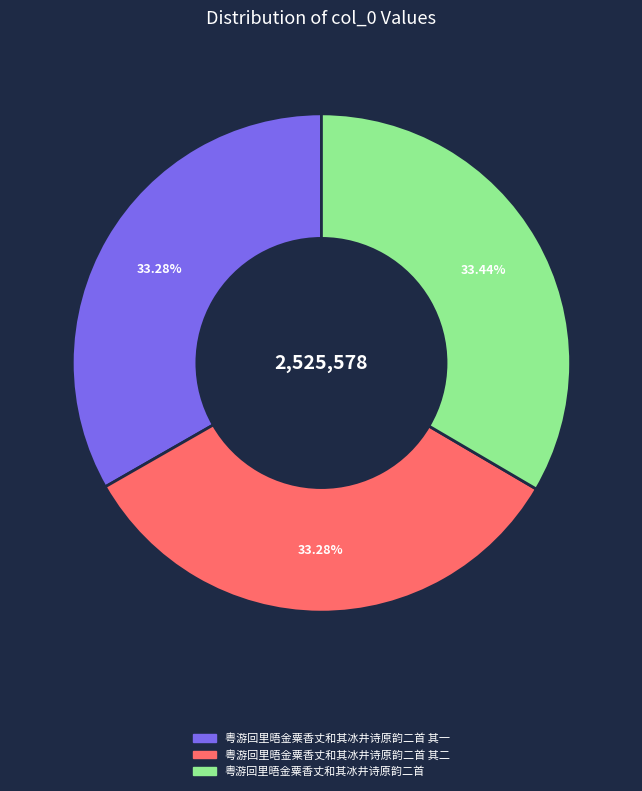

How many segments does this pie chart have?

3